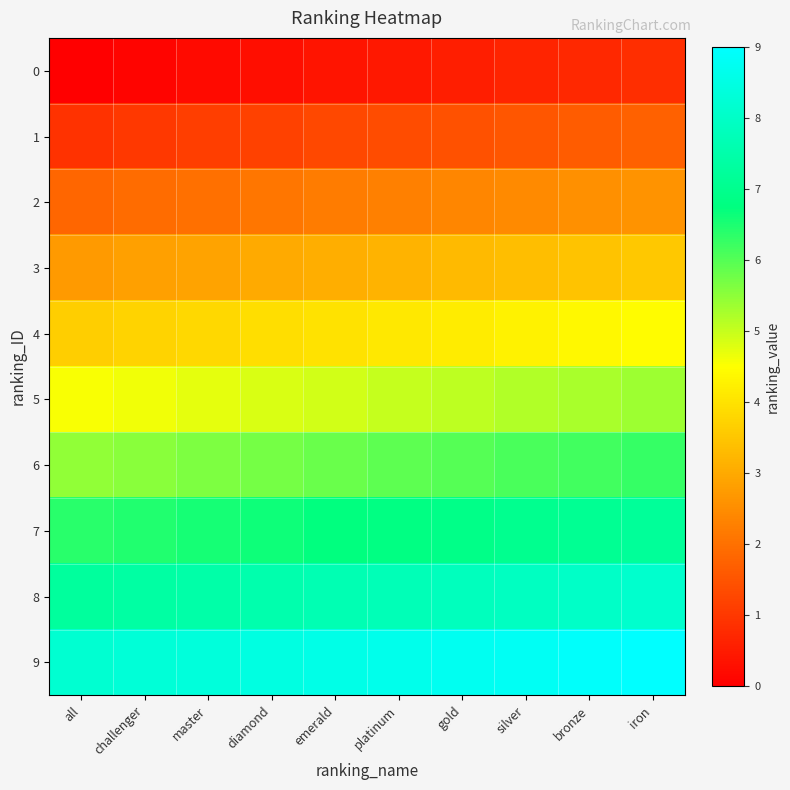

How many categories are shown in the chart?

10